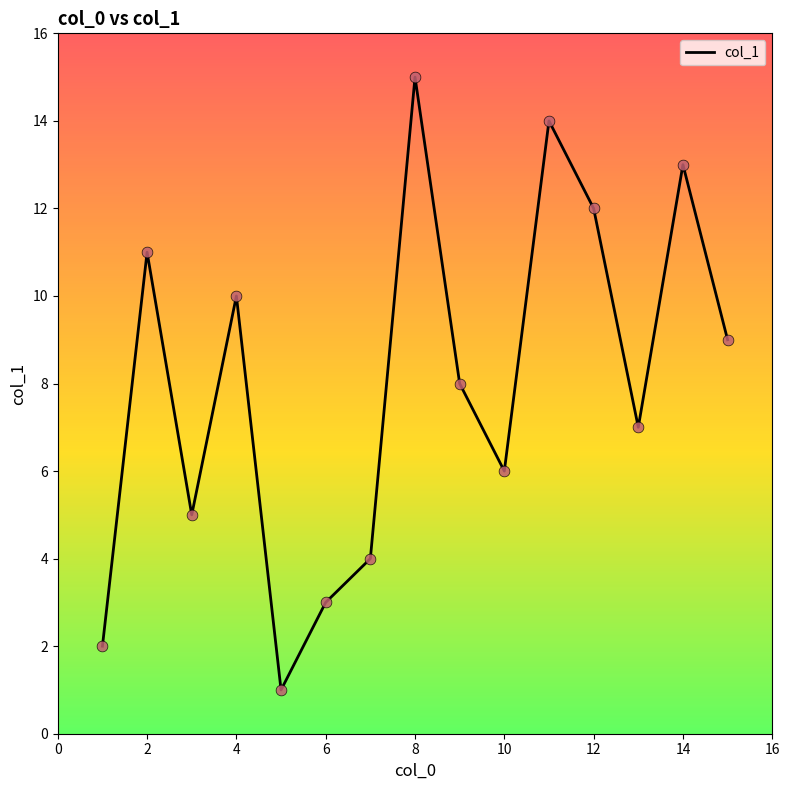

What is the difference between the maximum and minimum values?

14